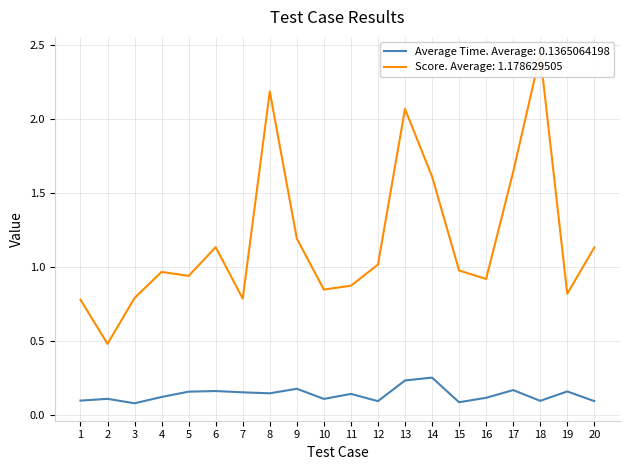

What is the total value across all series at 8?

2.3